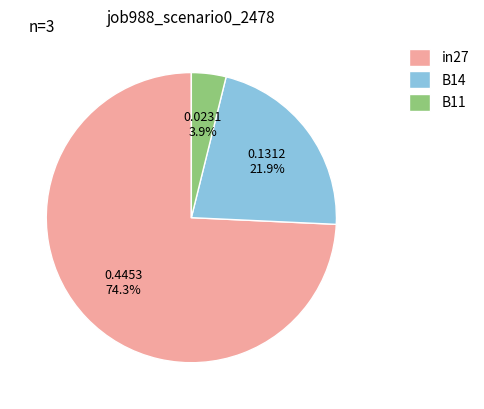

To the nearest percent, what percentage of the pie is B14?

22%